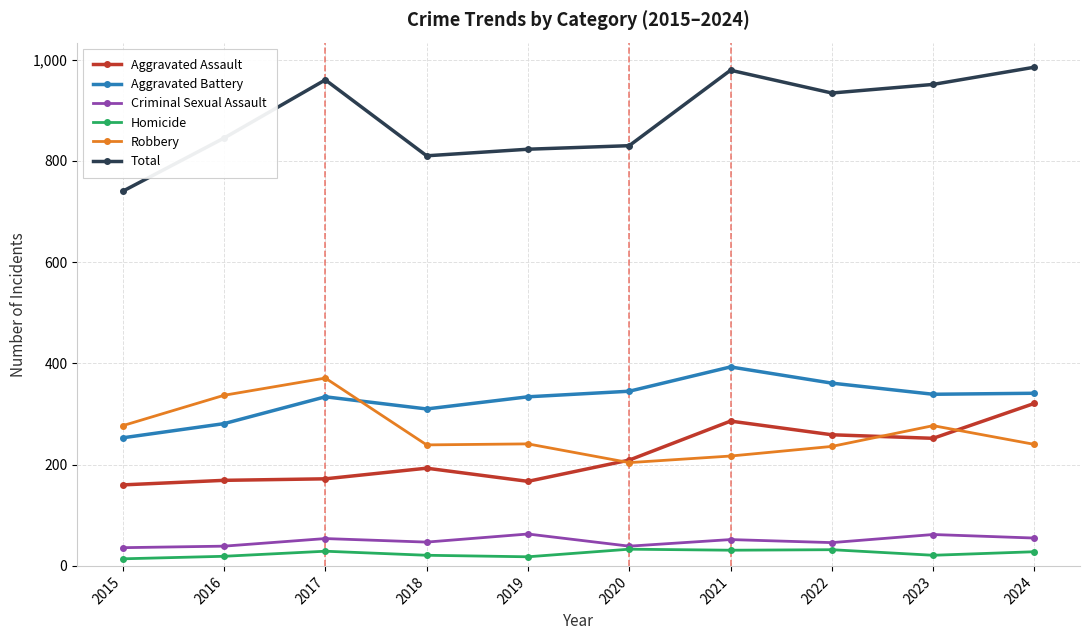

How many categories are shown in the chart?

10